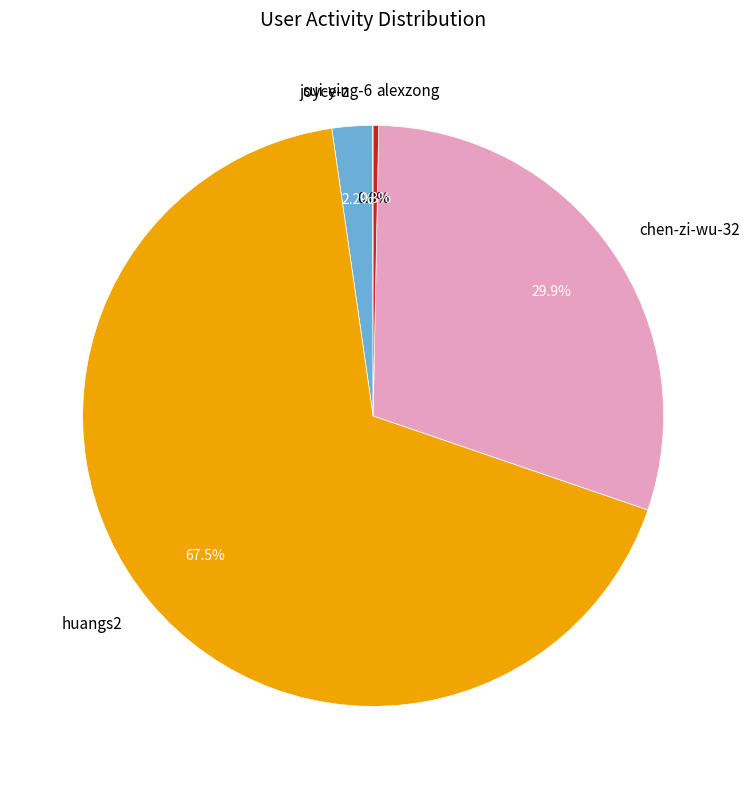

Is alexzong the majority of the pie?

No